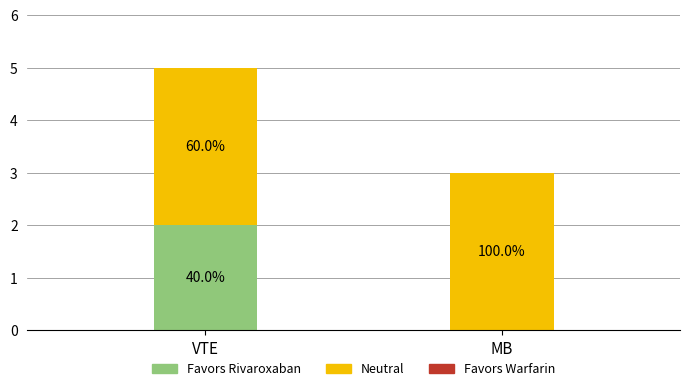

How many series are shown in this chart?

3